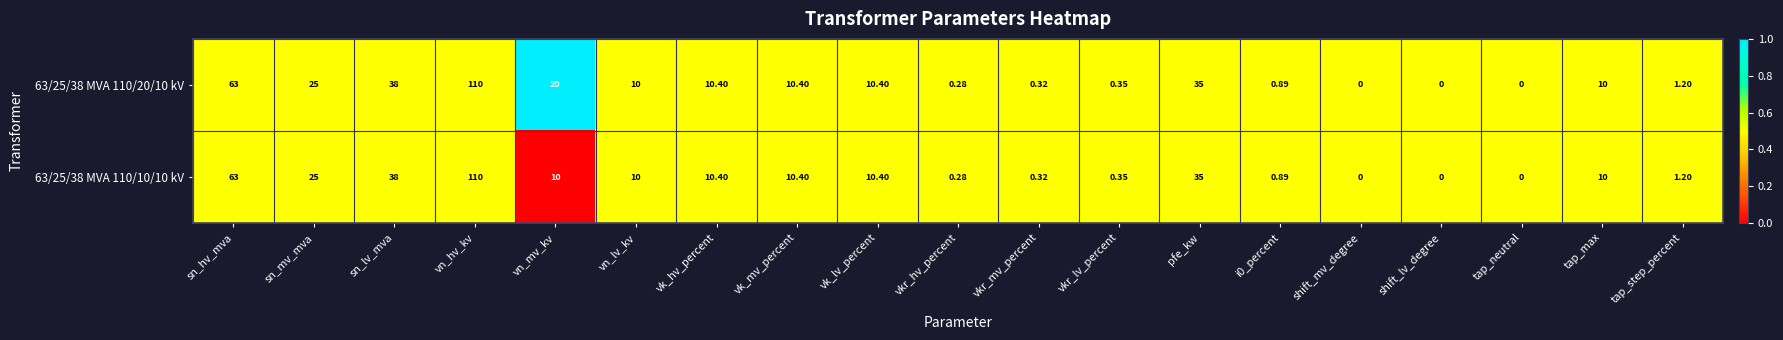

At which label does 63/25/38 MVA 110/20/10 kV first exceed 10?

sn_hv_mva